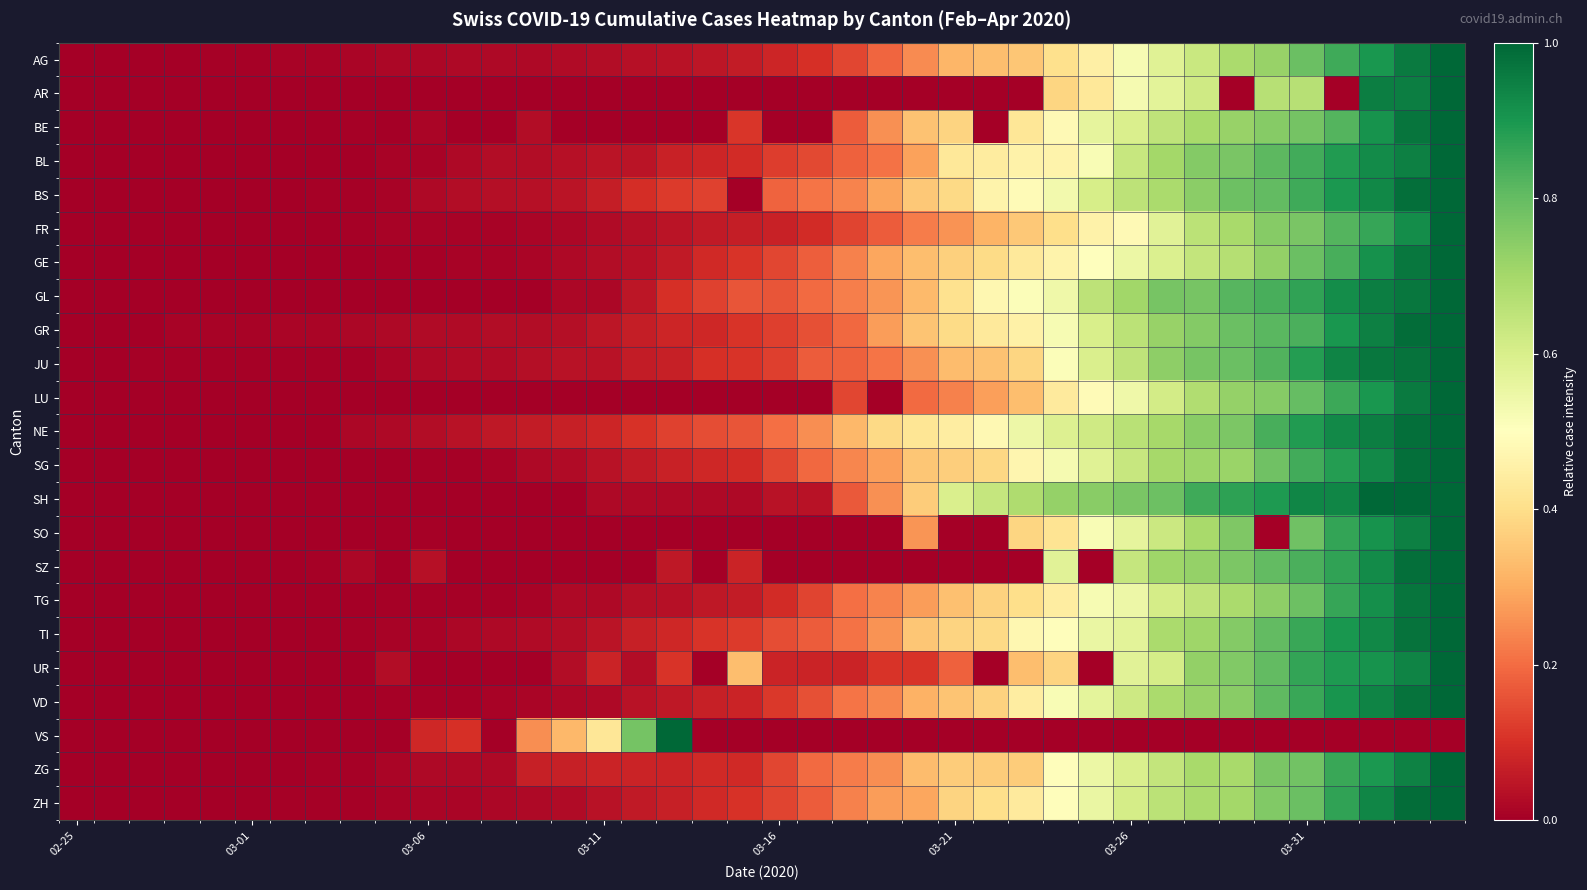

At how many categories does at least one series exceed 0?

39